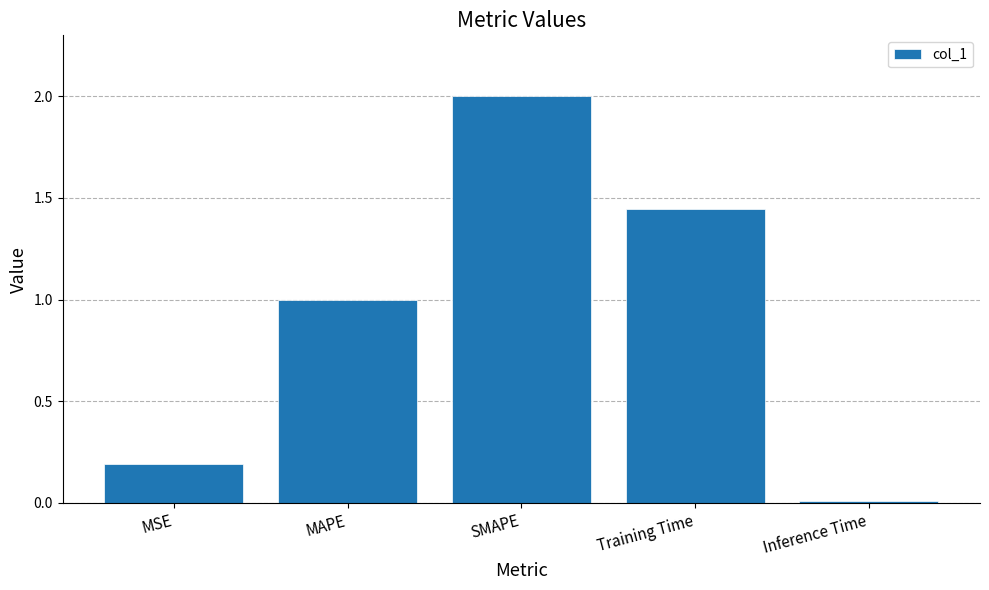

Are the bars horizontal?

No